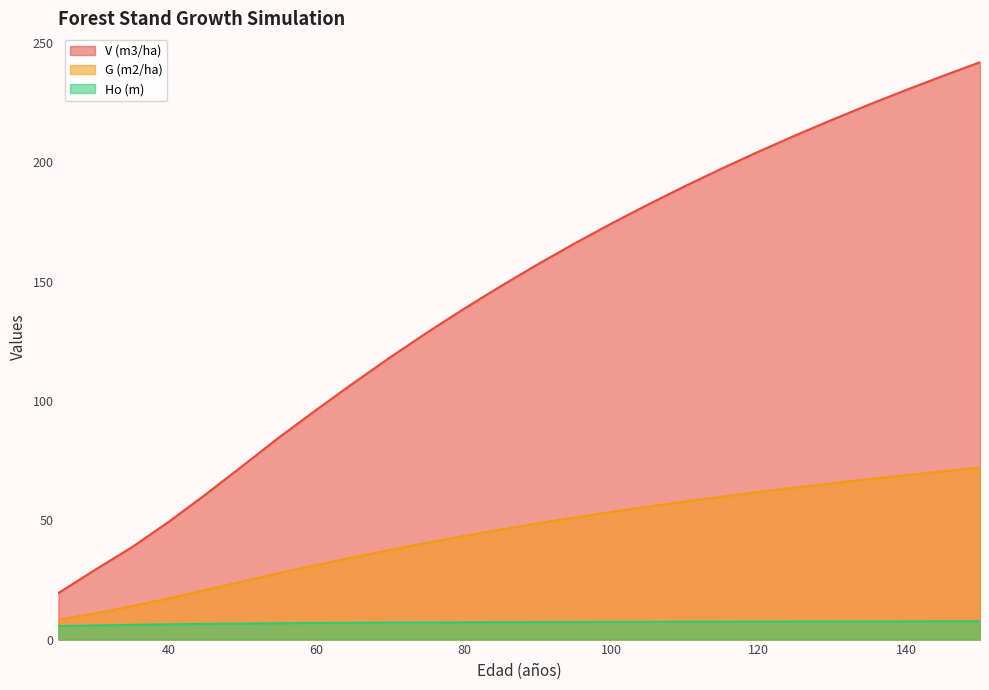

True or false: G (m2/ha) has a value of 110.7 at 140.

False